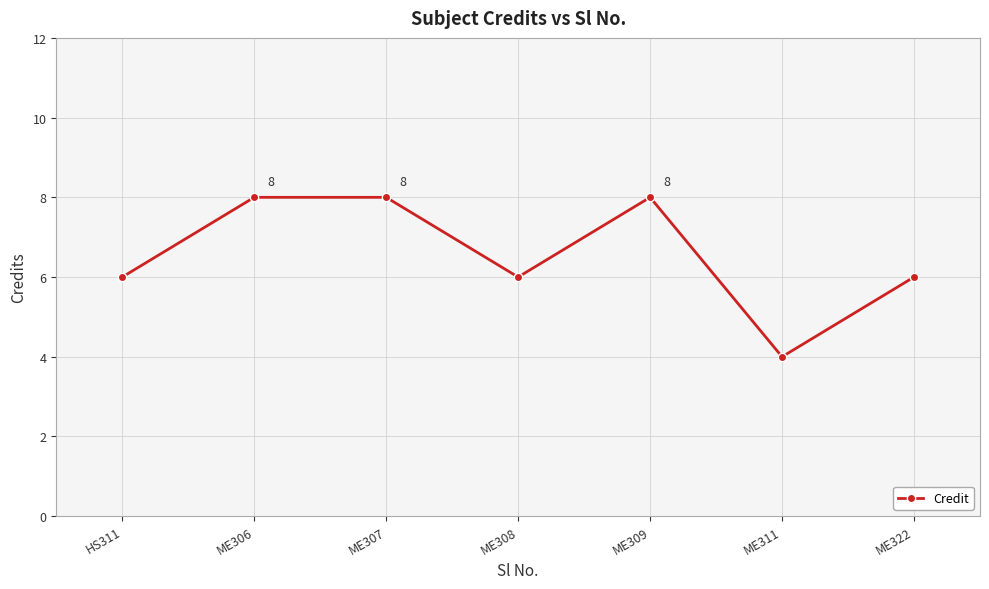

Is it true that the value at ME306 is 13?

False